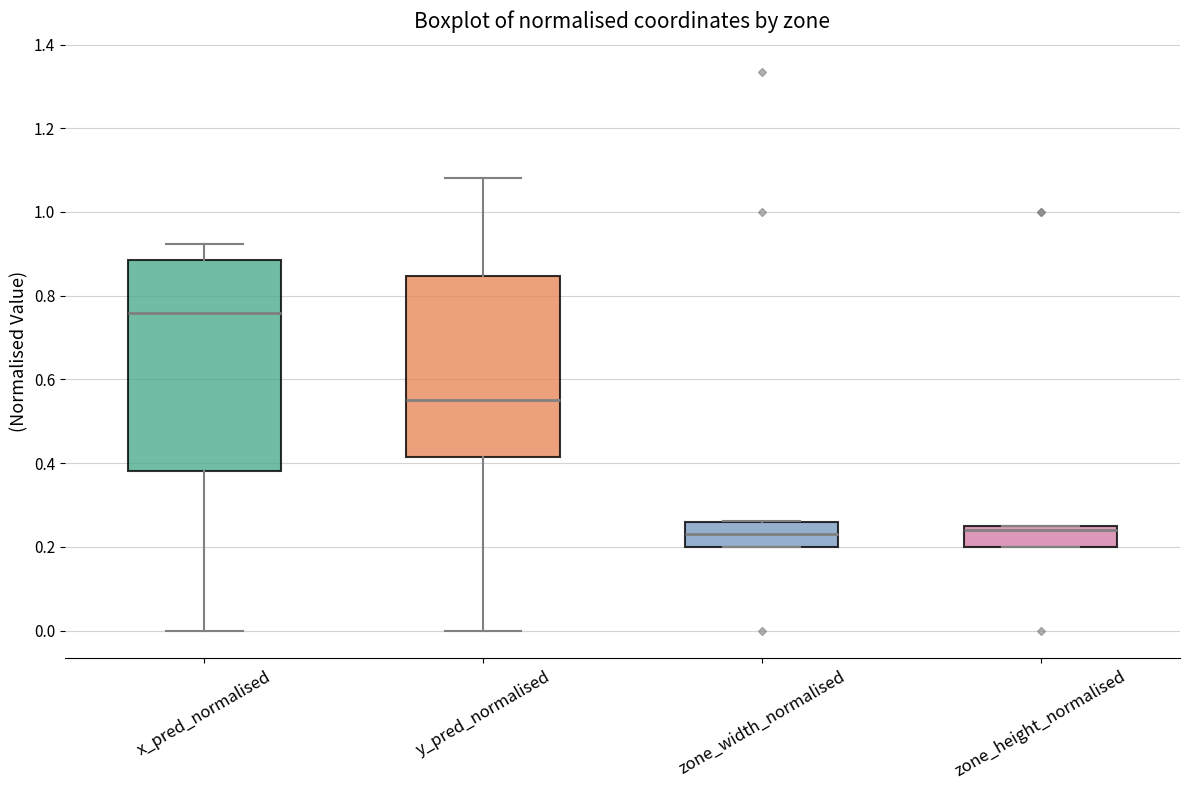

Reading left to right, transcribe this box plot: for each box, give where its median line is, the range the box spans, and where its two whiskers end, as read against the y-axis. The values are not printed on the chart, so give them approximately, as read against the axis.

x_pred_normalised: median 0.76, box 0.38 to 0.88, whiskers 0.00 to 0.92
y_pred_normalised: median 0.54, box 0.42 to 0.84, whiskers 0.00 to 1.08
zone_width_normalised: median 0.22, box 0.20 to 0.26, whiskers 0.20 to 0.26
zone_height_normalised: median 0.24, box 0.20 to 0.26, whiskers 0.20 to 0.26